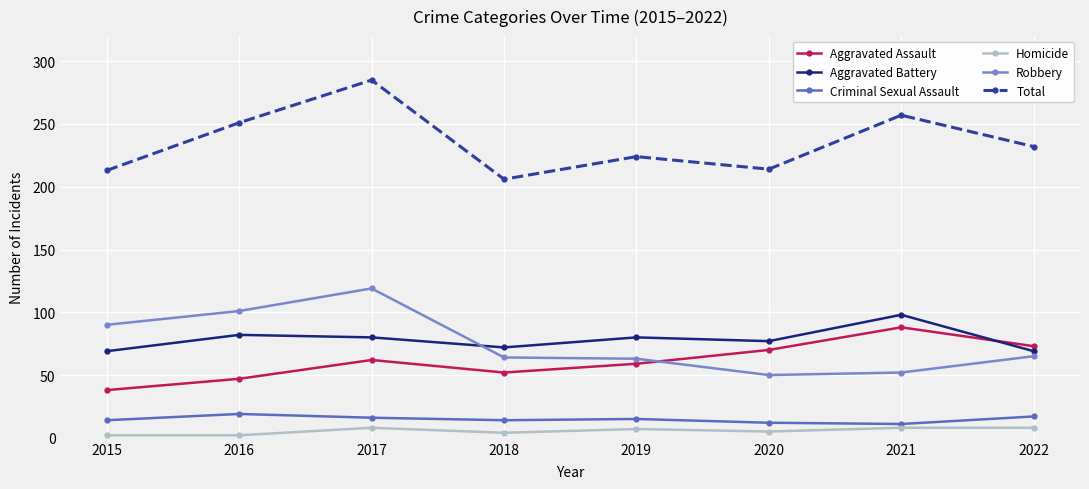

Count the number of categories in the chart.

8